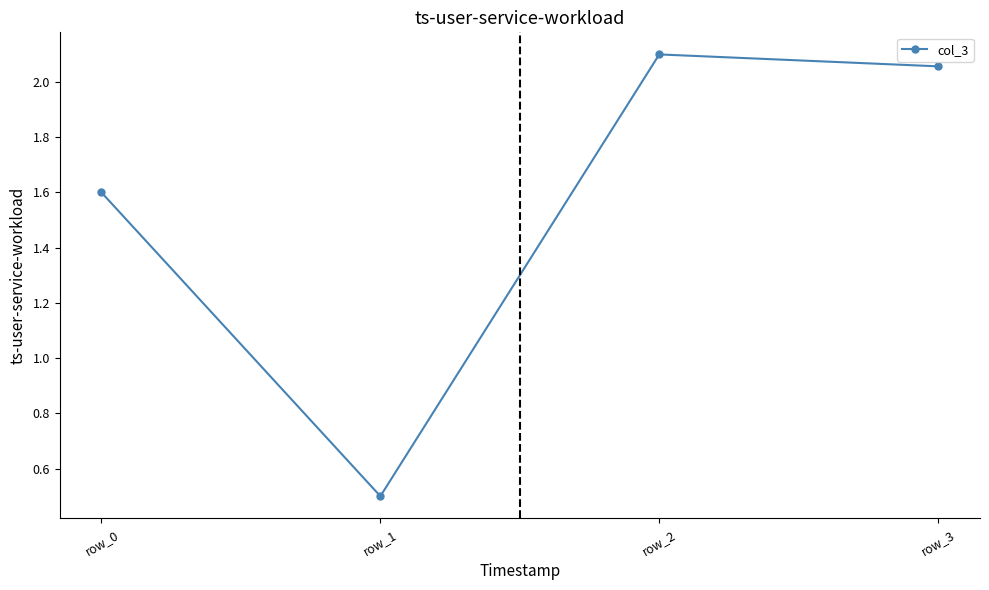

Rank the categories by value from lowest to highest.

row_1, row_0, row_3, row_2